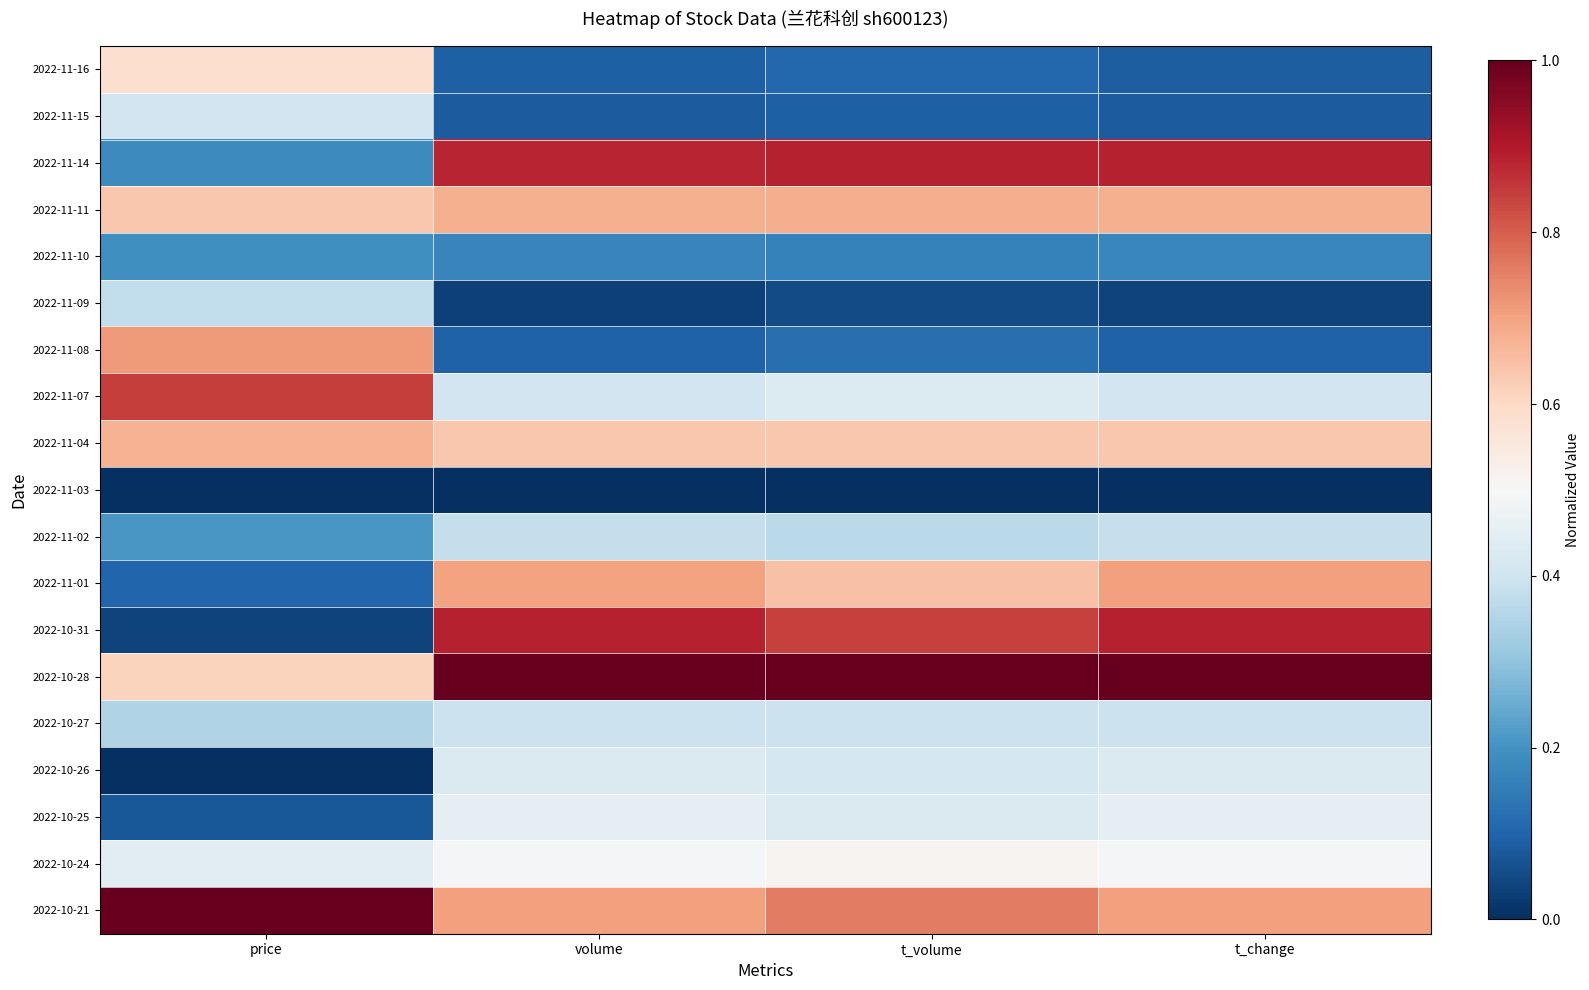

At which category does the chart reach its peak across all series?

volume